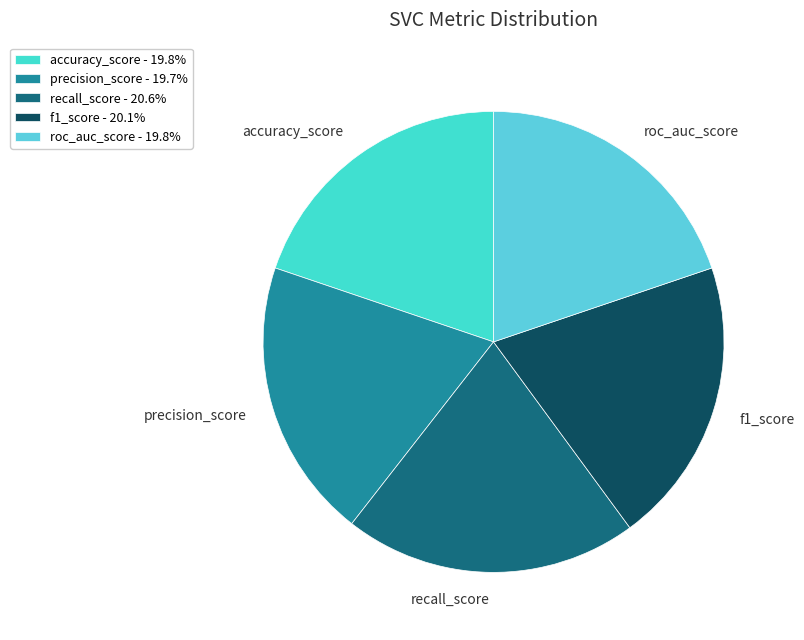

Does precision_score account for over 50% of the chart?

No